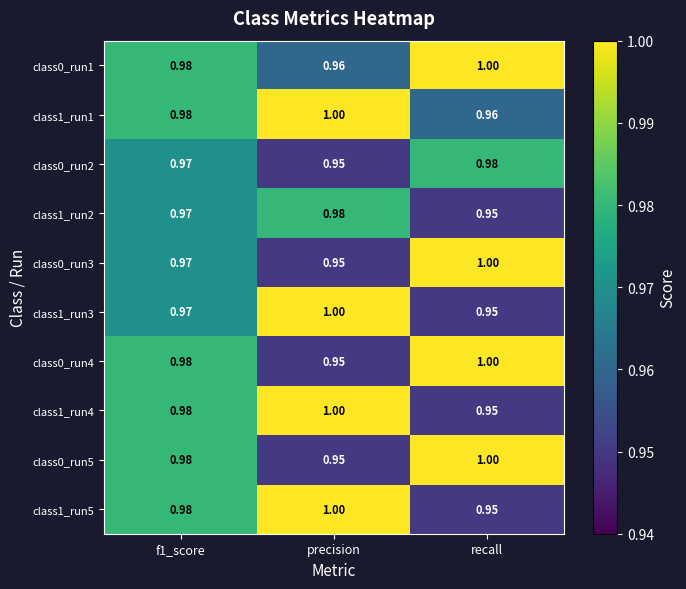

At how many categories does at least one series exceed 0?

3